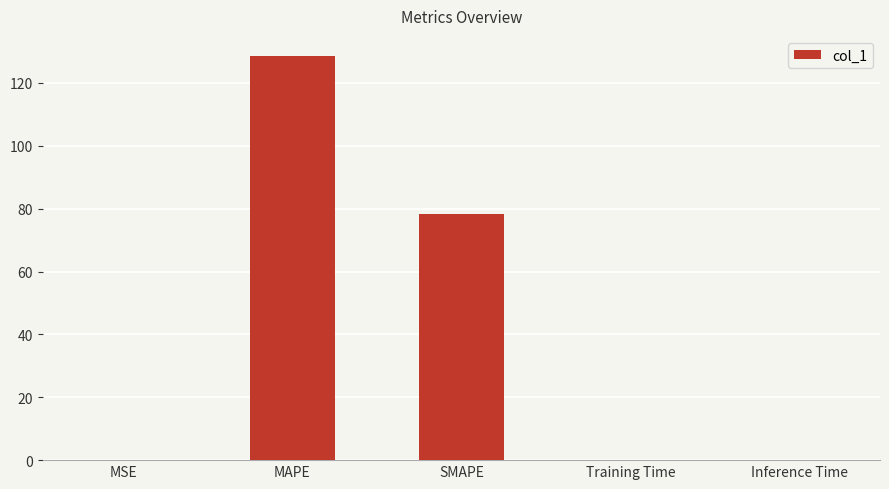

Are the bars horizontal?

No